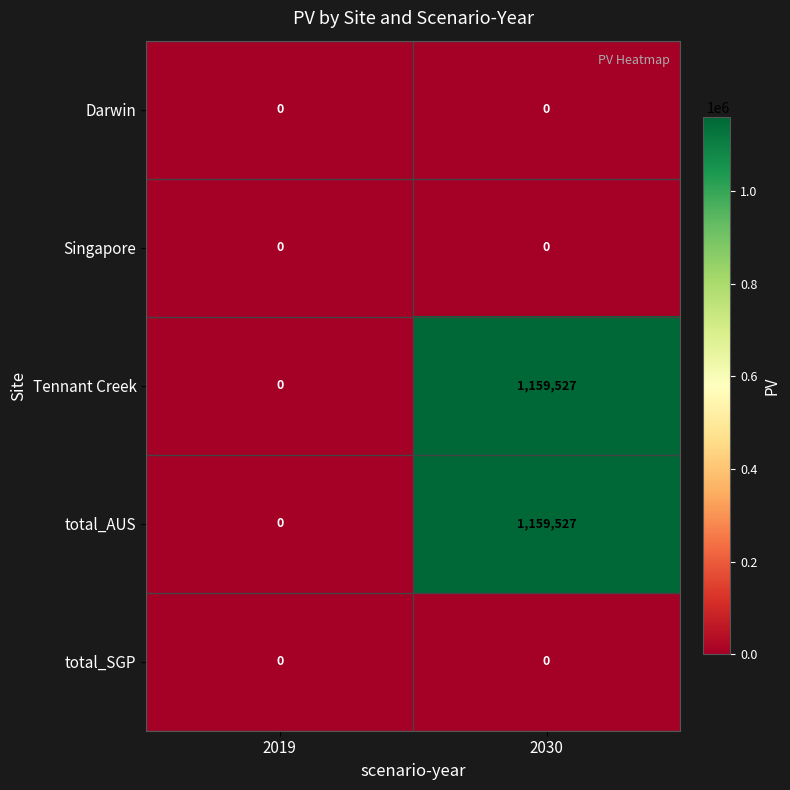

Reading left to right, what are all the values shown in this chart?

Darwin: 0	0
Singapore: 0	0
Tennant Creek: 0	1159527
total_AUS: 0	1159527
total_SGP: 0	0